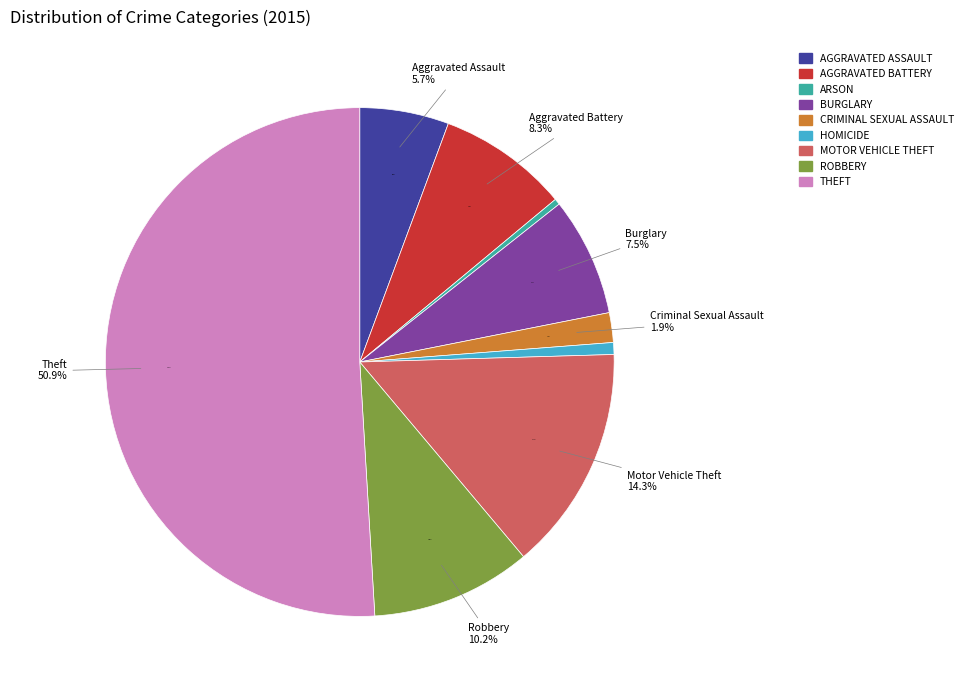

True or false: Aggravated Battery accounts for 8% of the total.

True